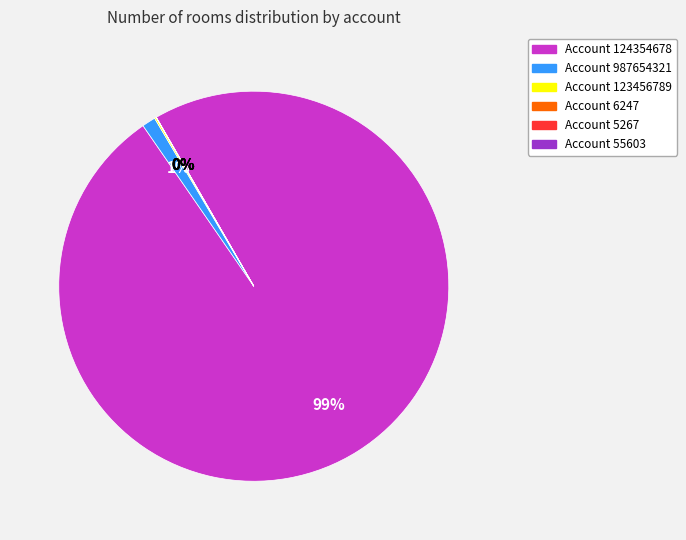

The Account 124354678 slice represents 89% of the pie. True or false?

False